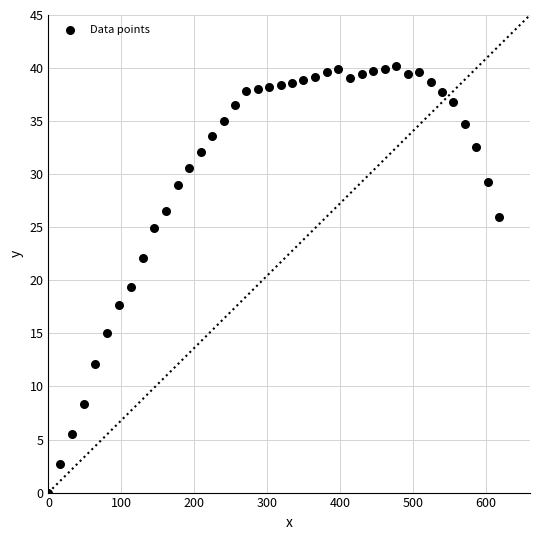

What is the range of X values (max minus min)?

618.0